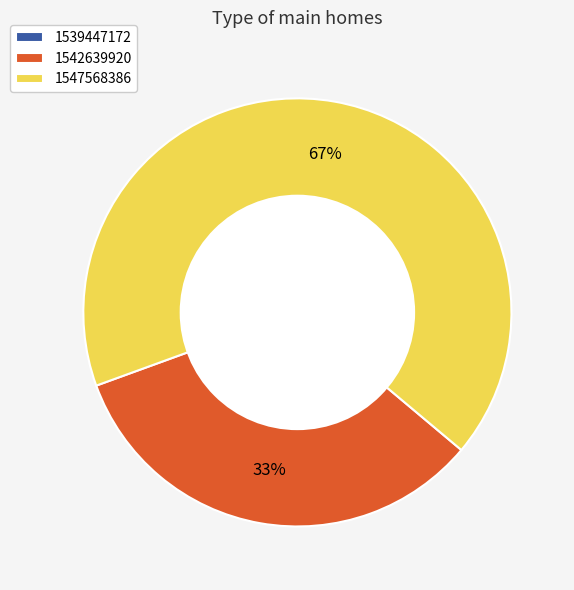

Is it true that 1547568386 is 67% of the pie?

True